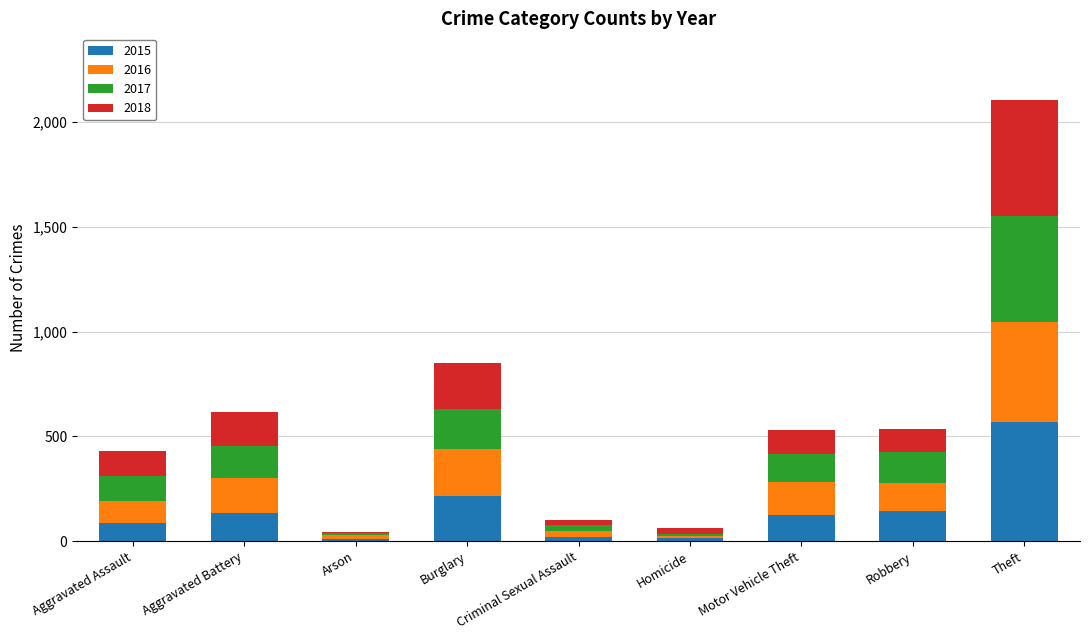

What is the total value across all series at Motor Vehicle Theft?

530